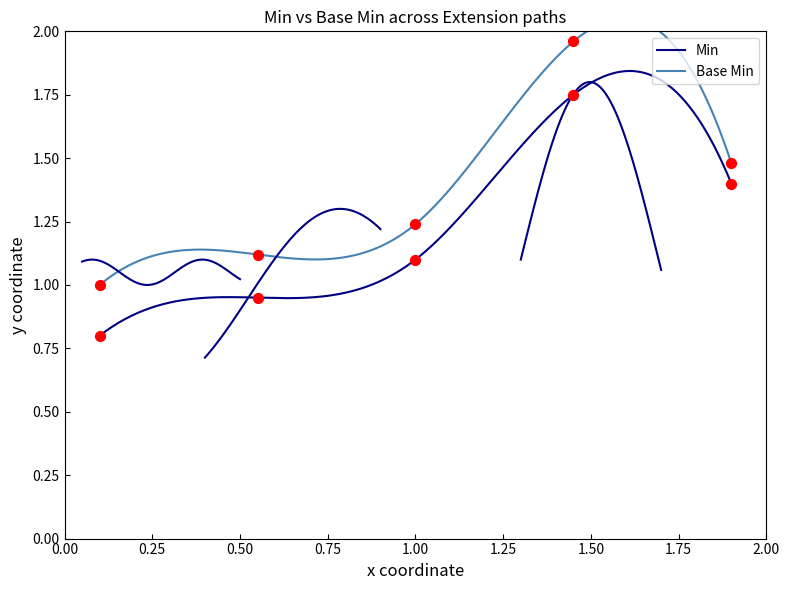

Is the value of Base Min at Extension.value[x] greater than the value of Min at Extension.id?

No